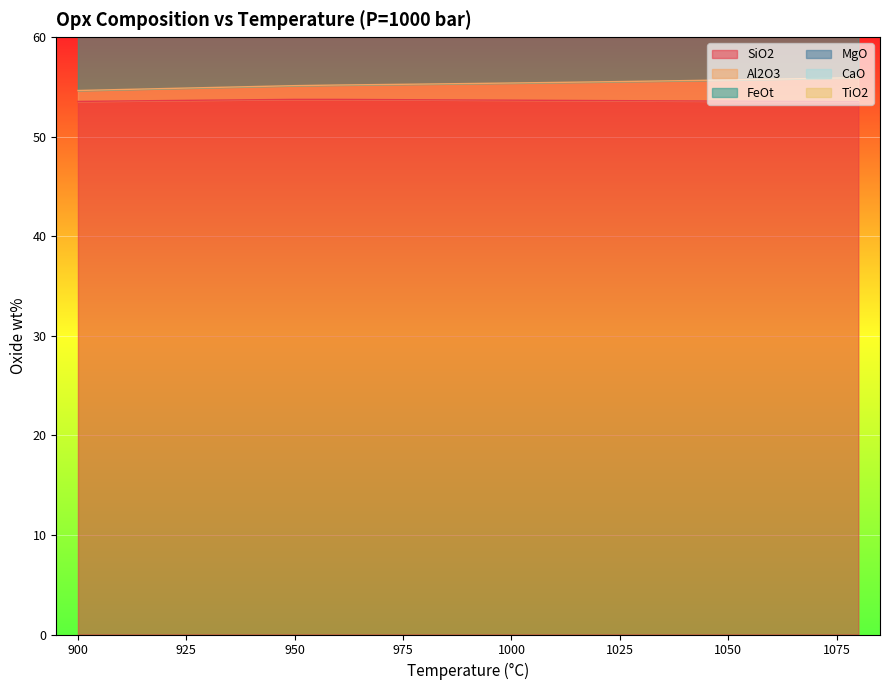

Which series has the largest range (max minus min)?

FeOt